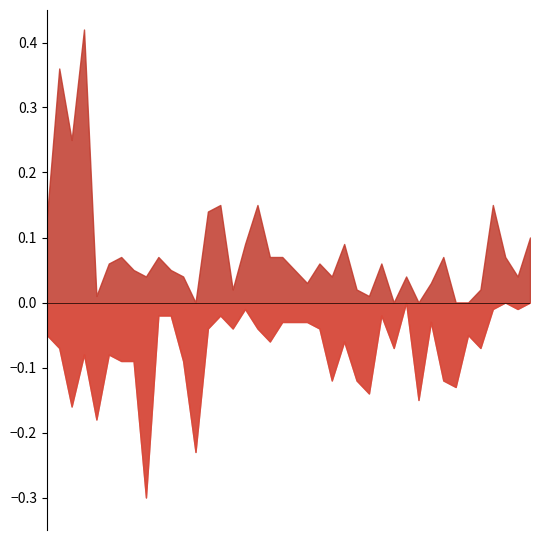

The value of high_minus_open at 2018-12-17 is 0.2. True or false?

False